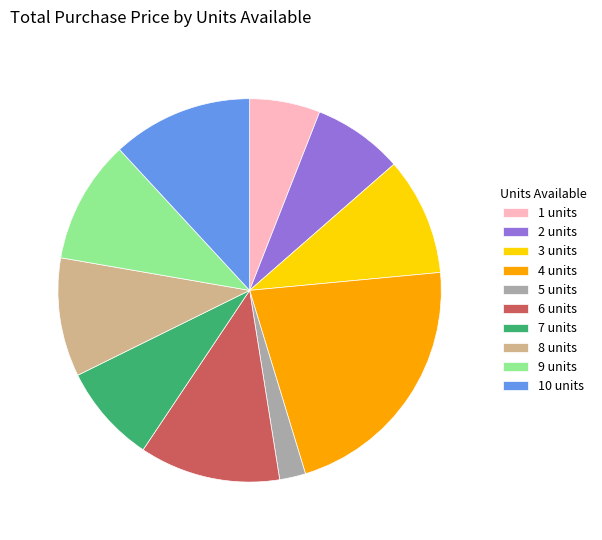

How many slices are in this pie chart?

10